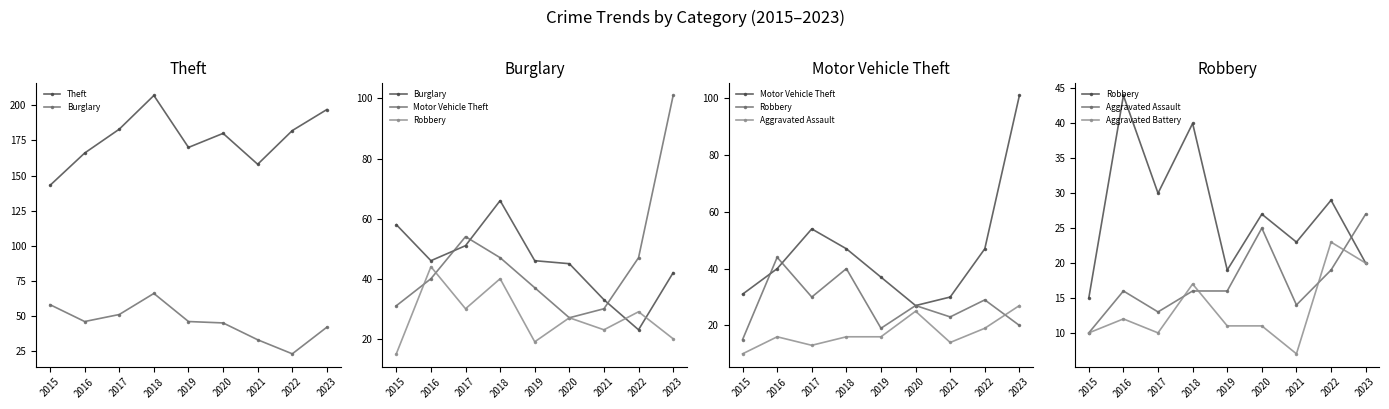

Which series ends up on top after the final intersection of Aggravated Assault and Robbery?

Aggravated Assault